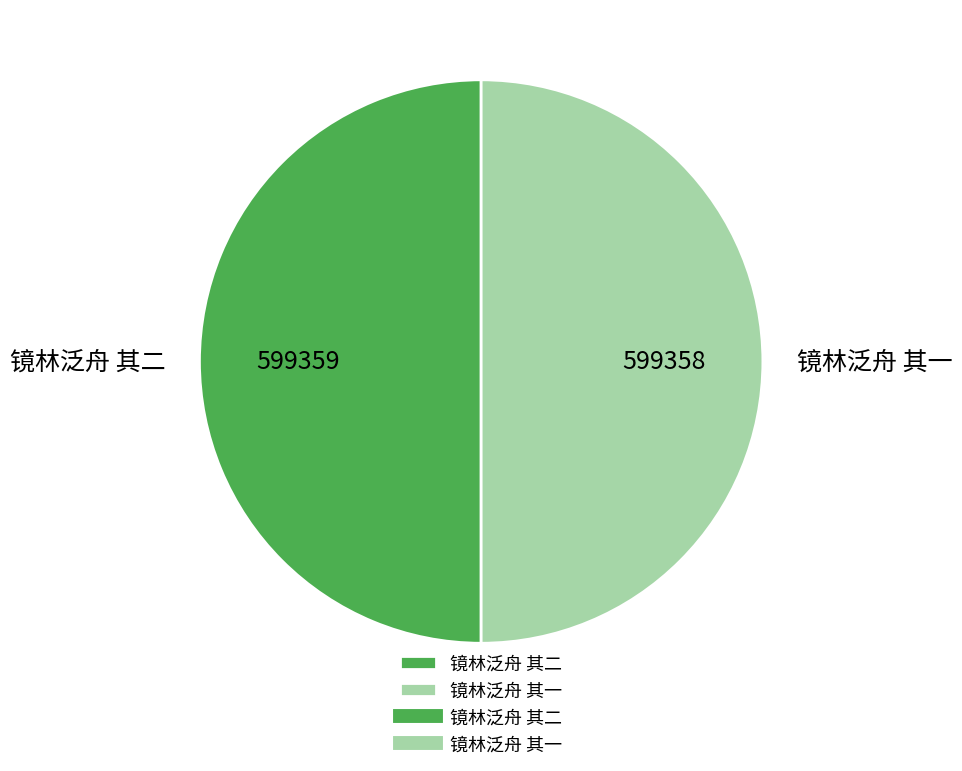

True or false: 镜林泛舟 其一 accounts for 62% of the total.

False